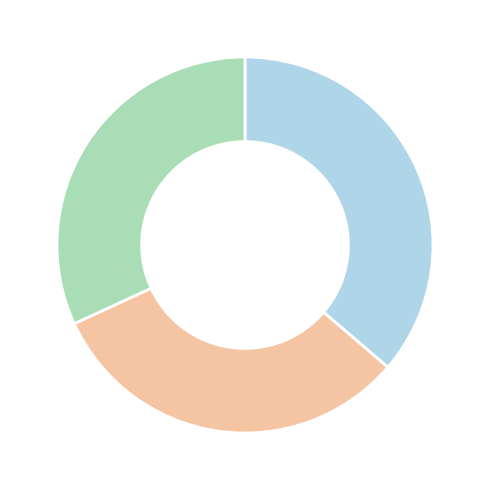

Is there a majority slice in this chart?

No